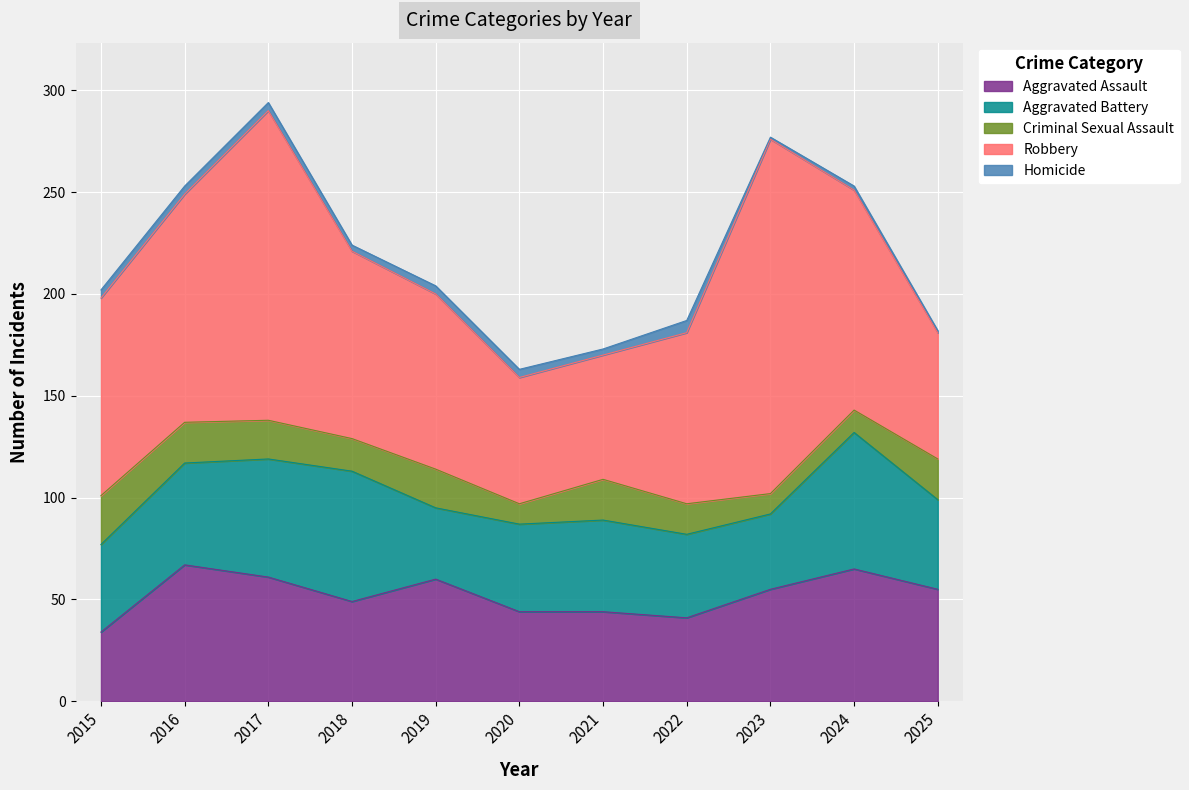

What is the value of the Aggravated Assault point at the 11th from the left?

55